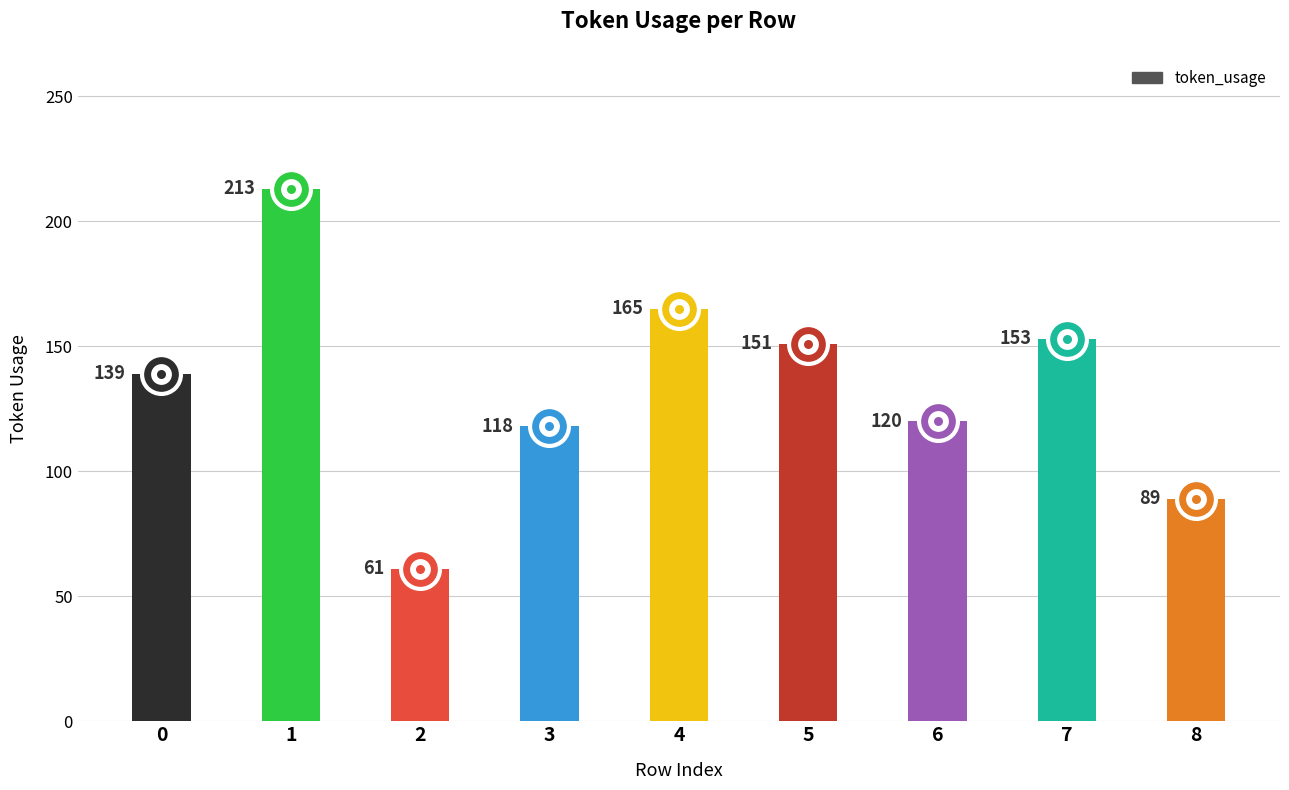

What is the value of the 5th bar from the left?

165